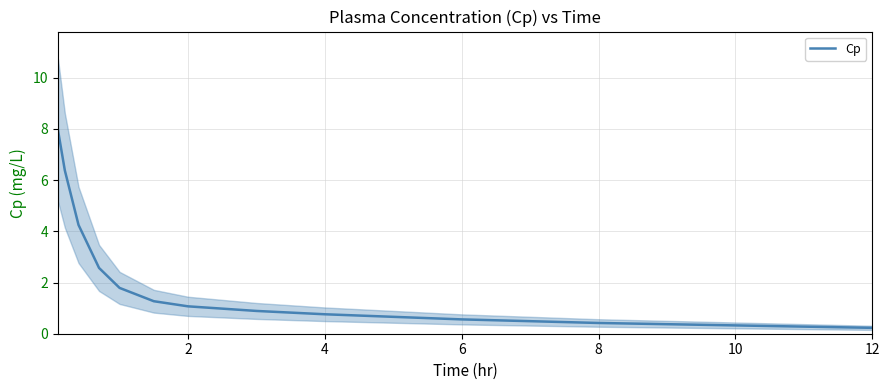

True or false: Cp has a value of 0.2 at 12.

True